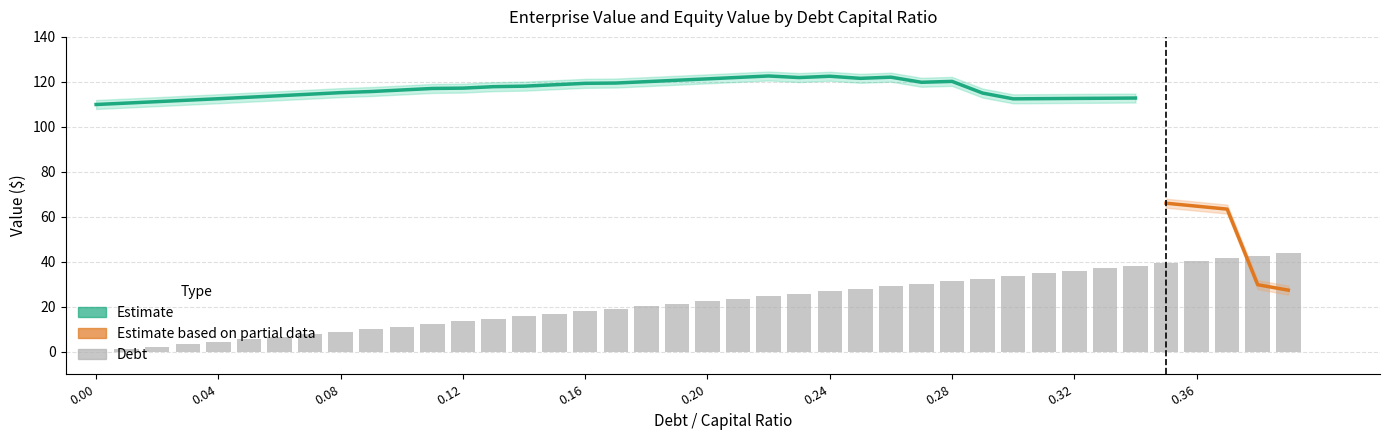

What is the difference between the second highest and second lowest values in the equity_value_upper series?

82.0